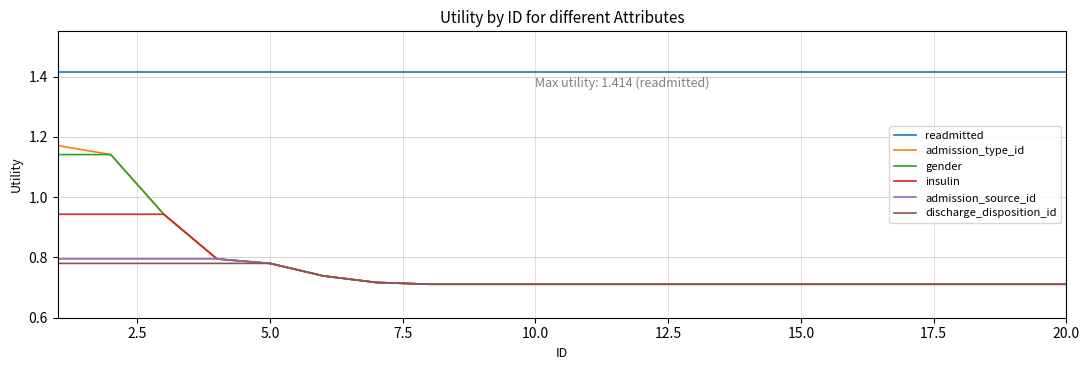

Which series has the widest spread of values?

admission_type_id